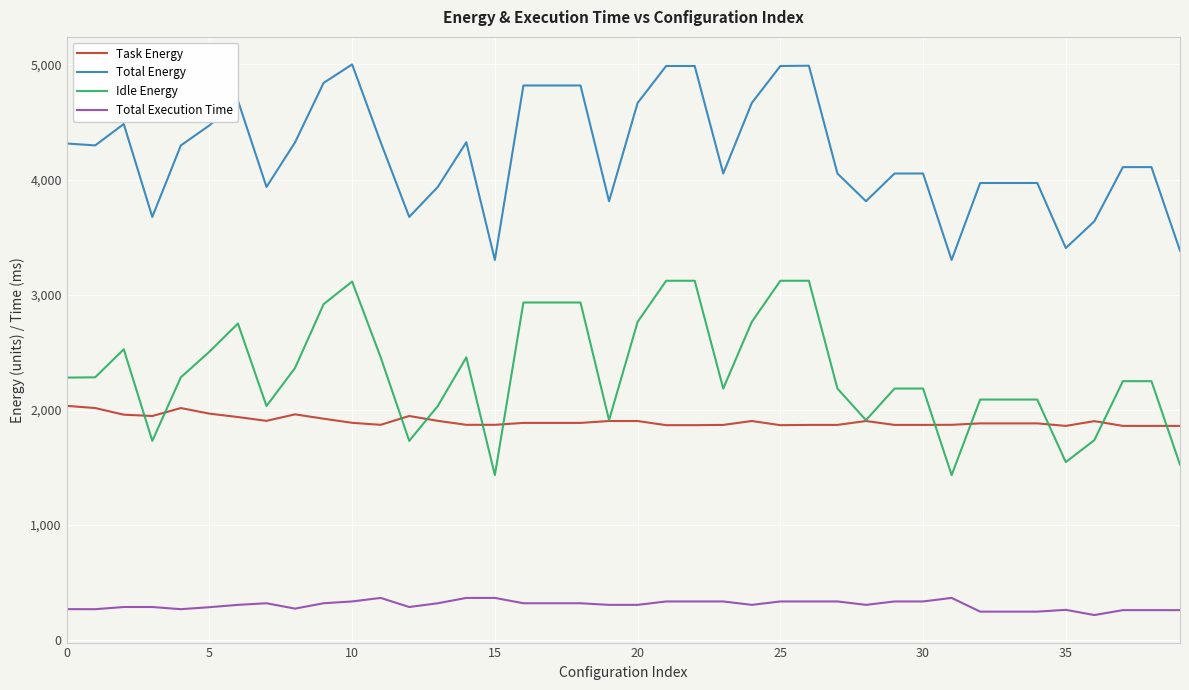

True or false: Task Energy and Total Execution Time cross at least once.

False